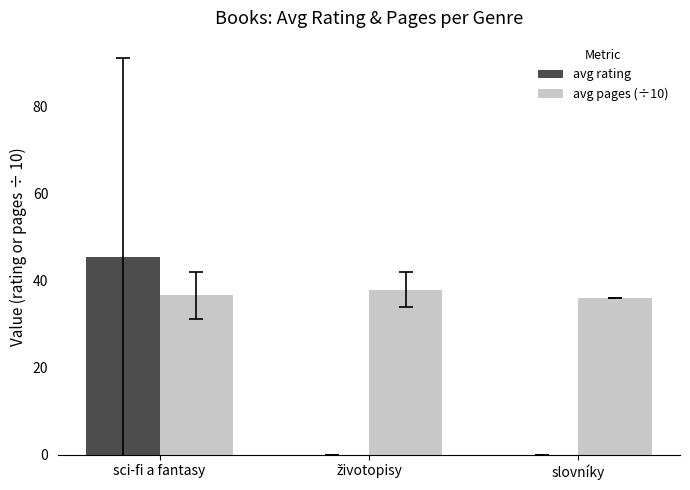

At which category is the sum across all series the highest?

sci-fi a fantasy